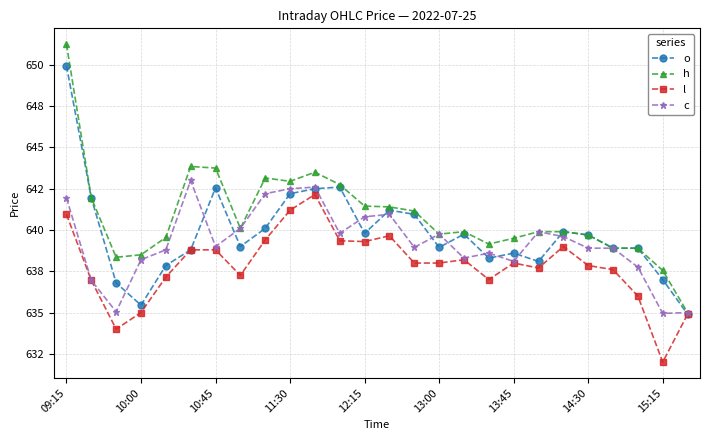

What is the difference between the maximum and minimum values in the c series?

8.0